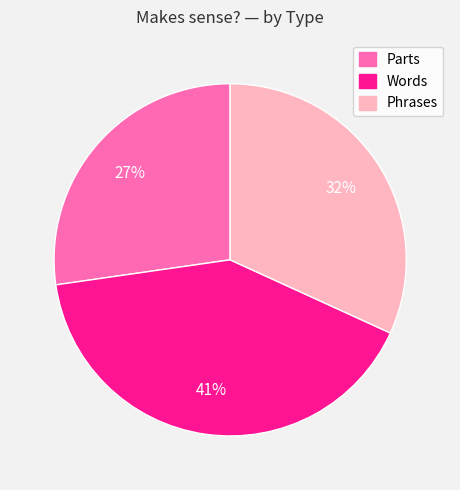

Do Phrases and Words together represent more than half of the pie?

Yes